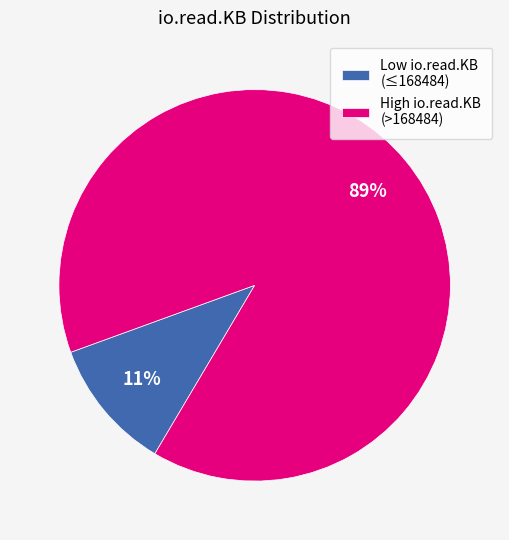

Is there any slice that represents more than half of the pie?

Yes